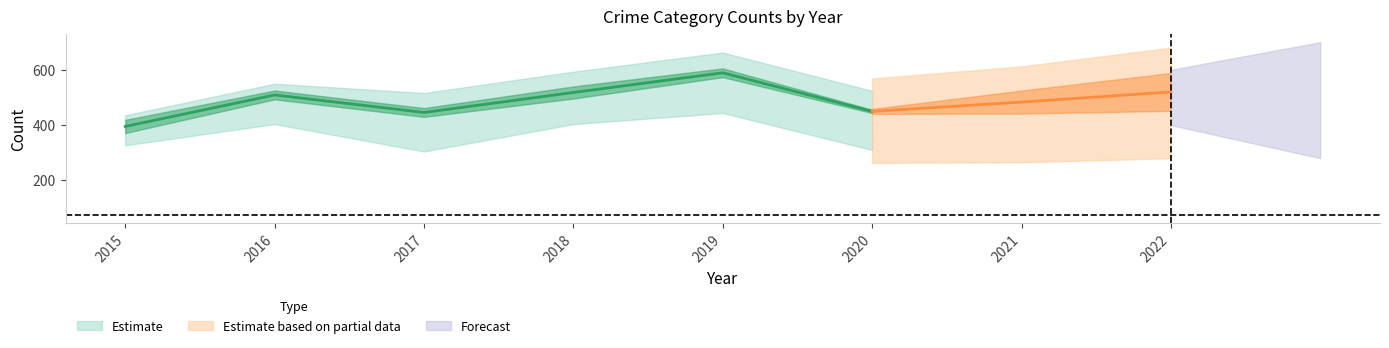

What is the difference between the Aggravated Battery values at 2015 and 2021?

81